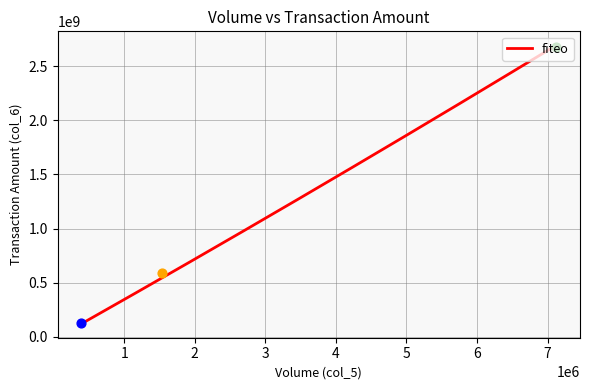

At which category is the sum across all series the highest?

7122919